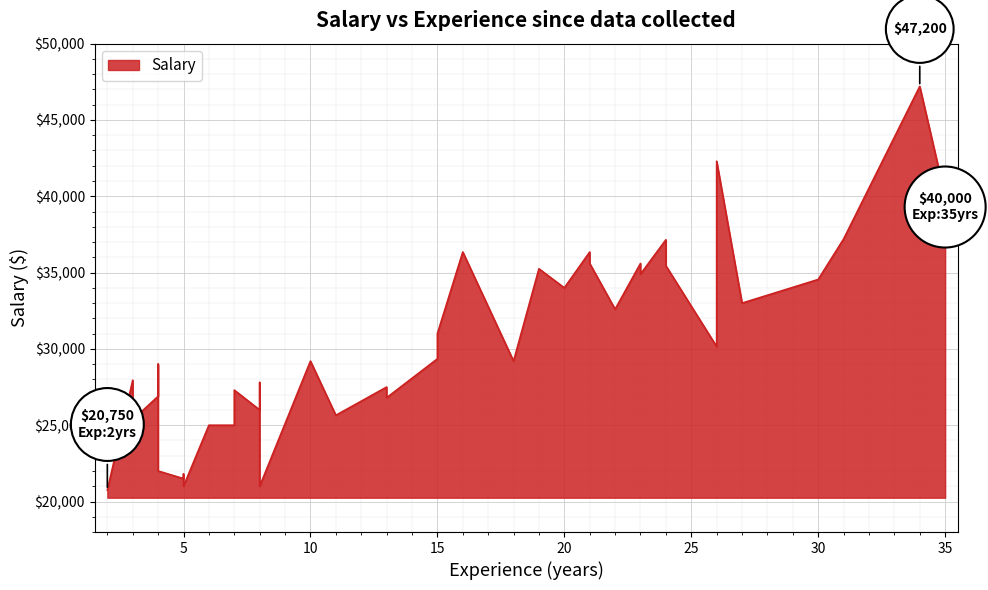

Count the number of values greater than 29200.

19